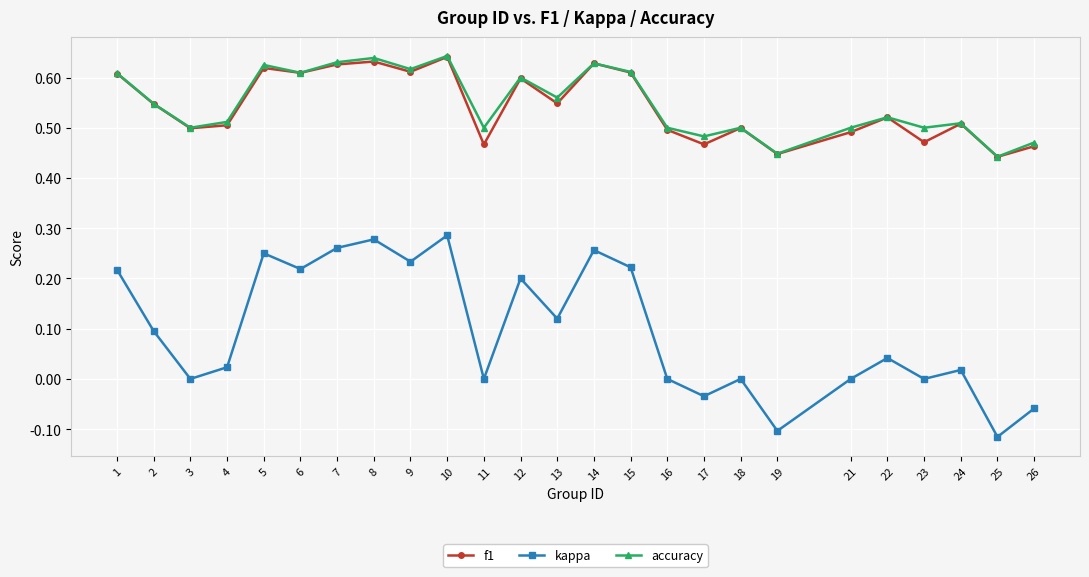

Which series has the largest range (max minus min)?

kappa